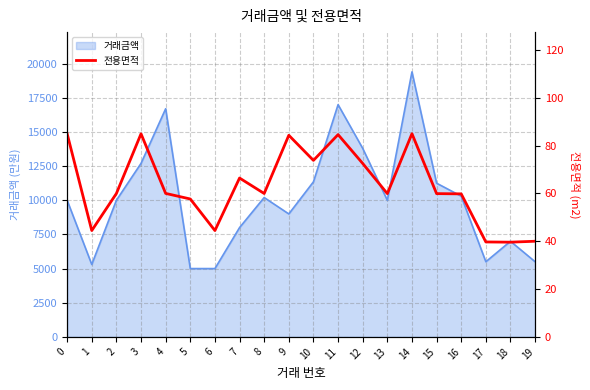

What is the lowest value of the 거래금액 series?

5000